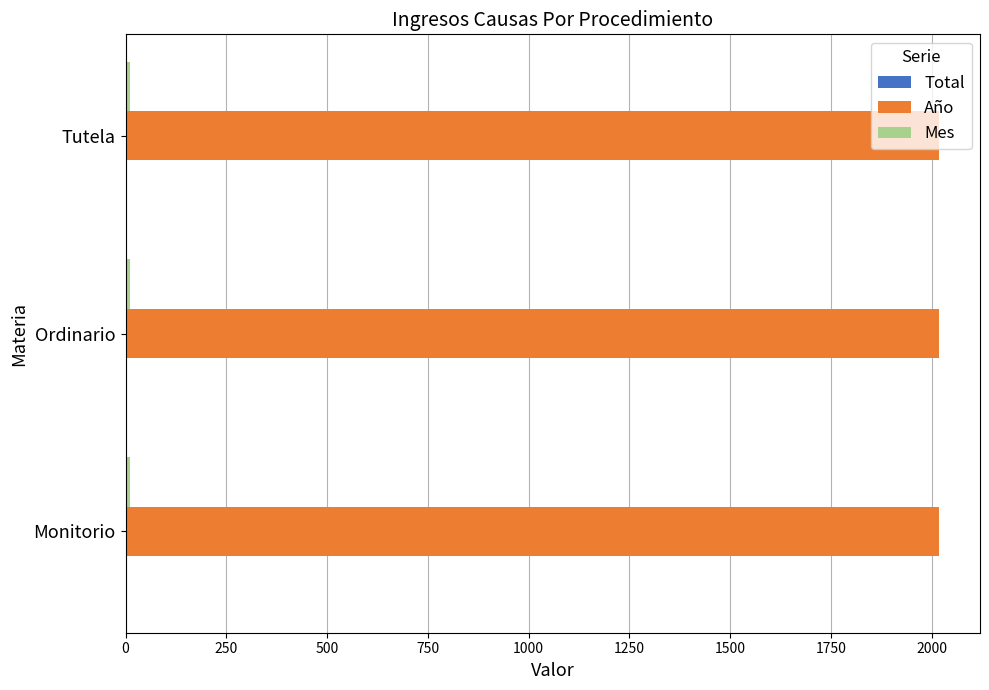

The Año series shows 3371 at Ordinario. True or false?

False